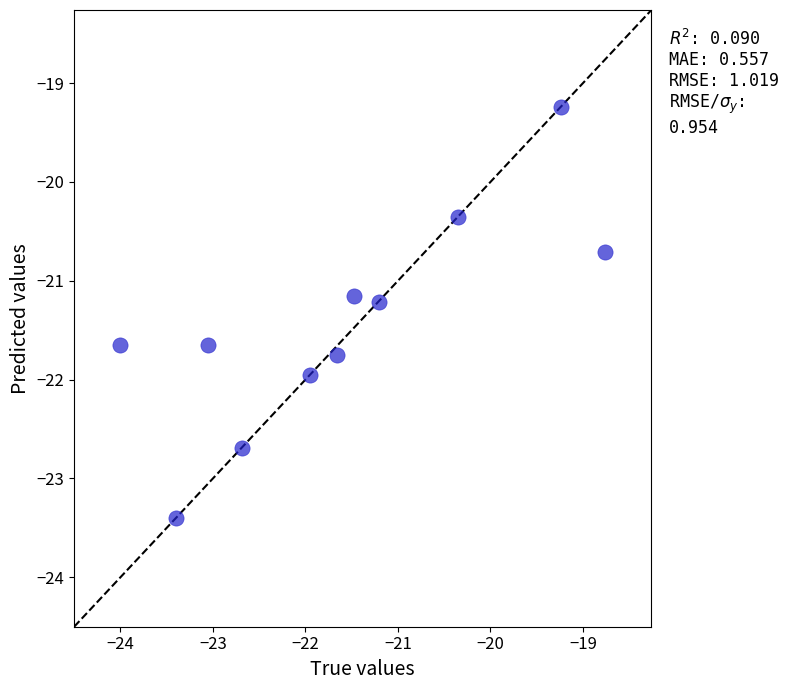

What is the range of Y values (max minus min)?

4.2